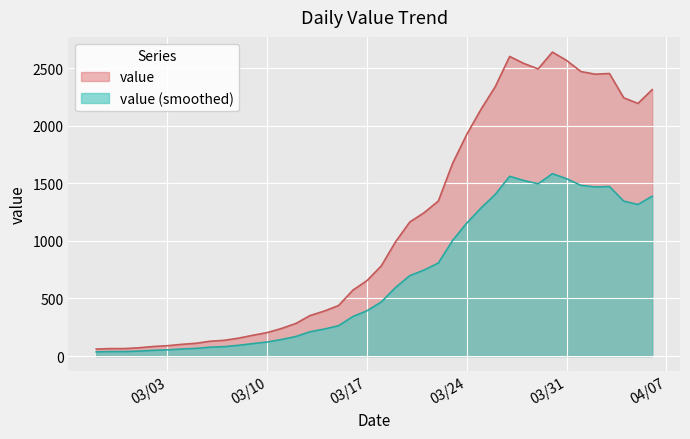

True or false: the data shows 2602 at 2020-03-27.

True